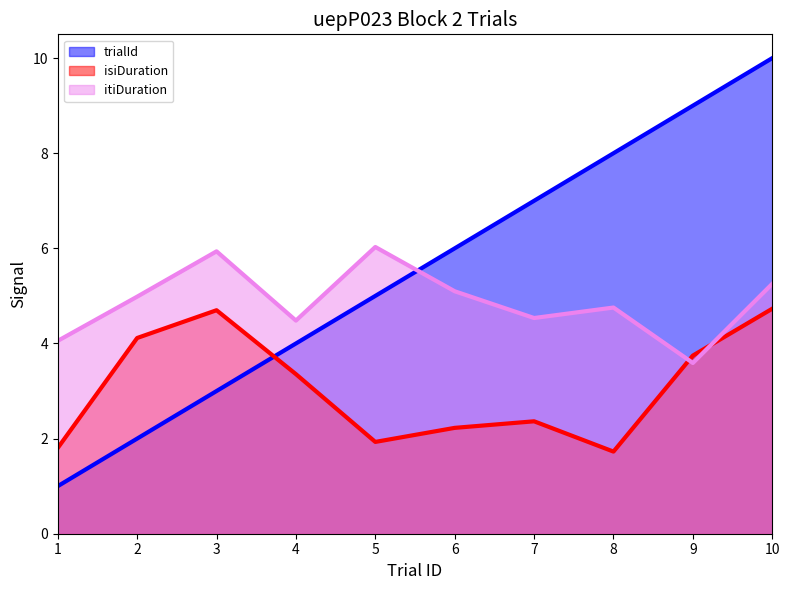

The value of itiDuration at 7 is 4.5. True or false?

True